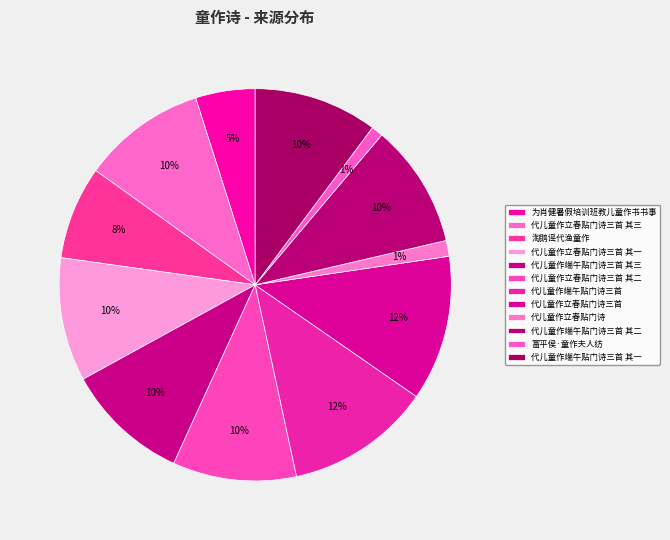

Count the number of slices in the pie.

12